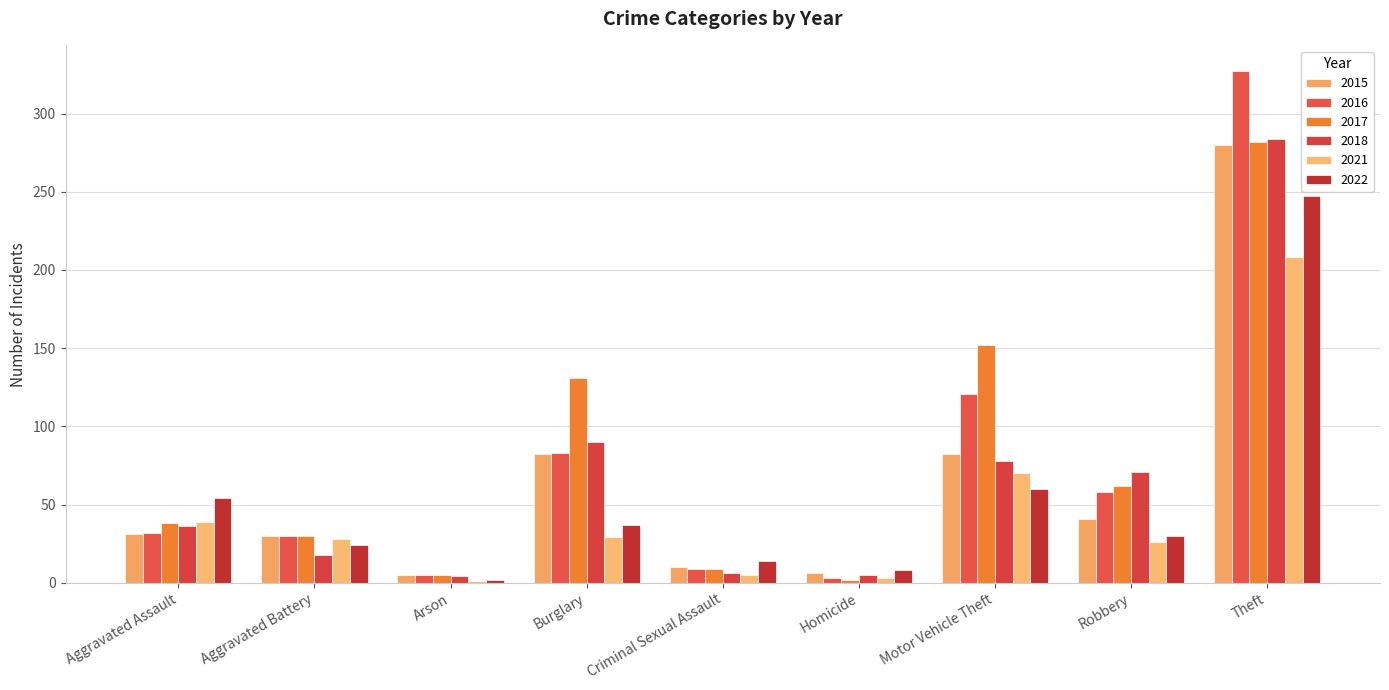

How many series are shown in this chart?

6